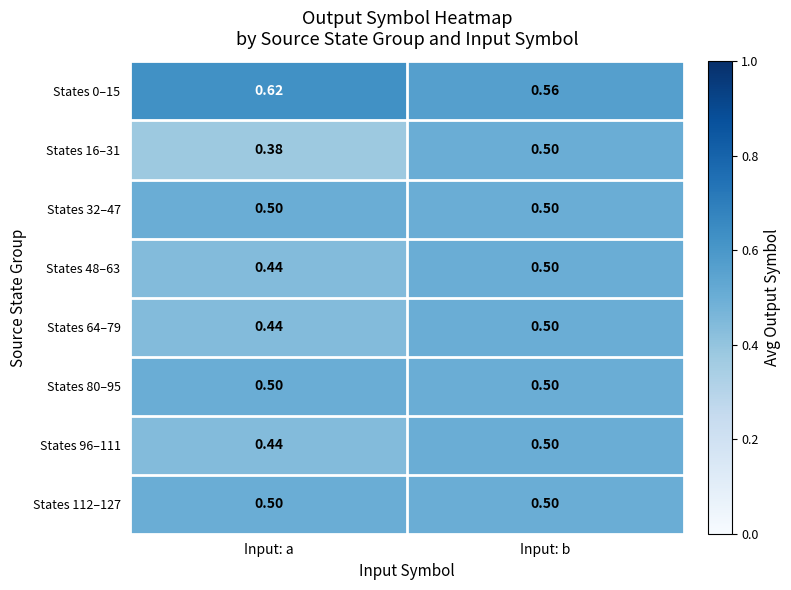

Where is States 0–15 nearest to the value 0?

Input: b